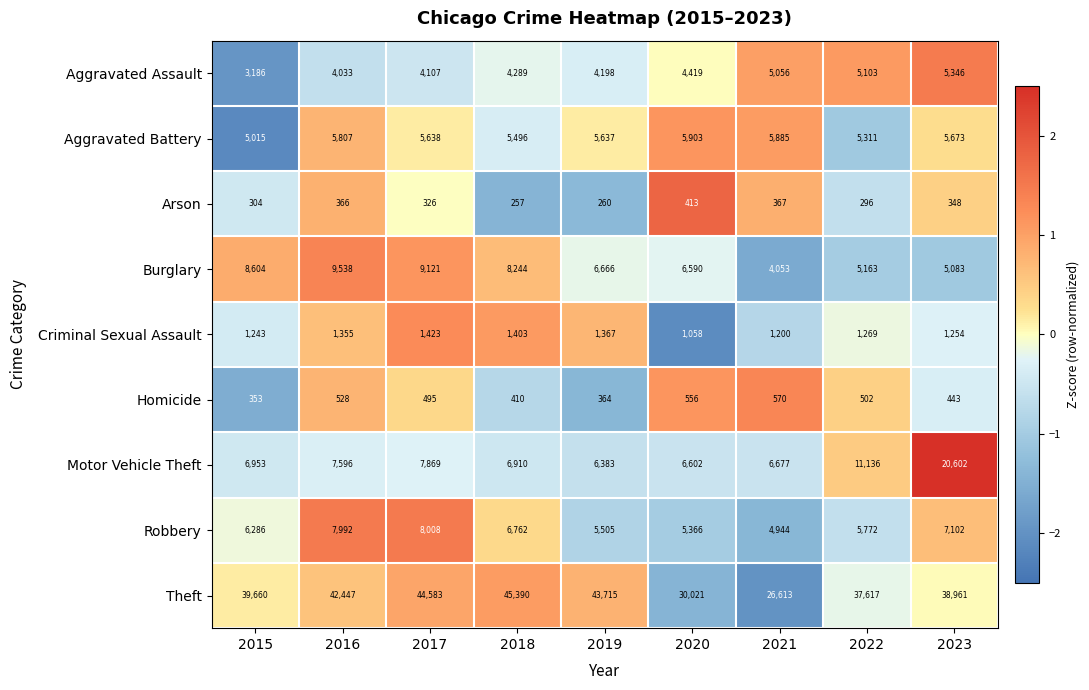

At 2019, list the series in order from smallest to largest.

Arson, Homicide, Criminal Sexual Assault, Aggravated Assault, Robbery, Aggravated Battery, Motor Vehicle Theft, Burglary, Theft